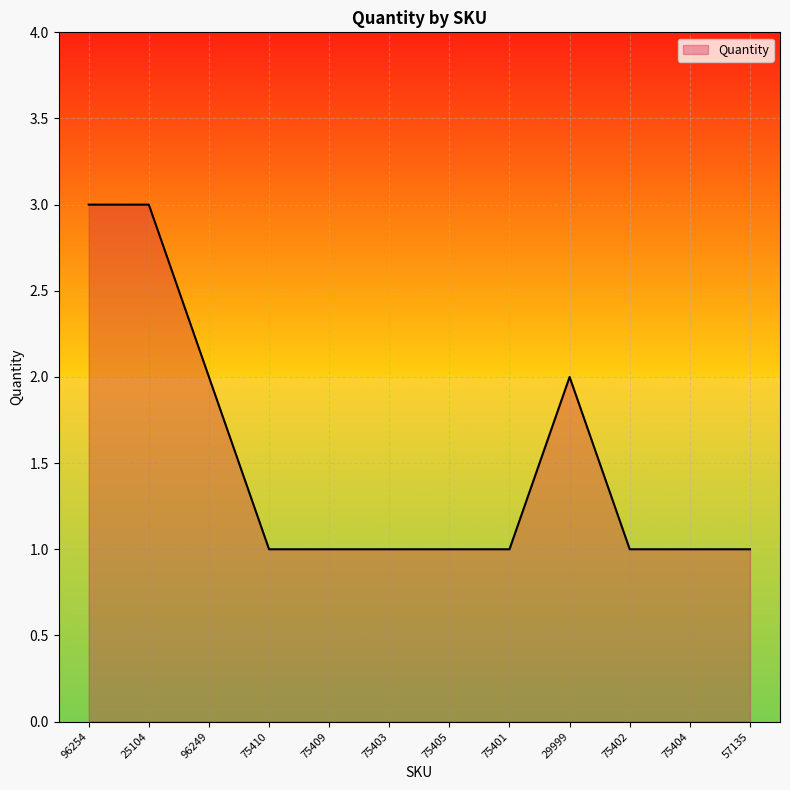

What is the sum of the values at 25104 and 75405?

4